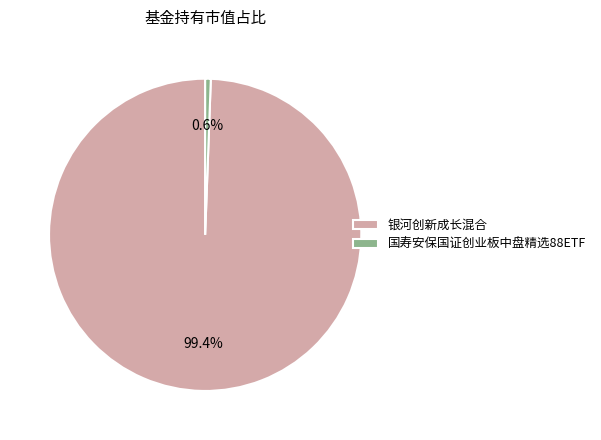

To the nearest percent, what is the average slice percentage?

50%